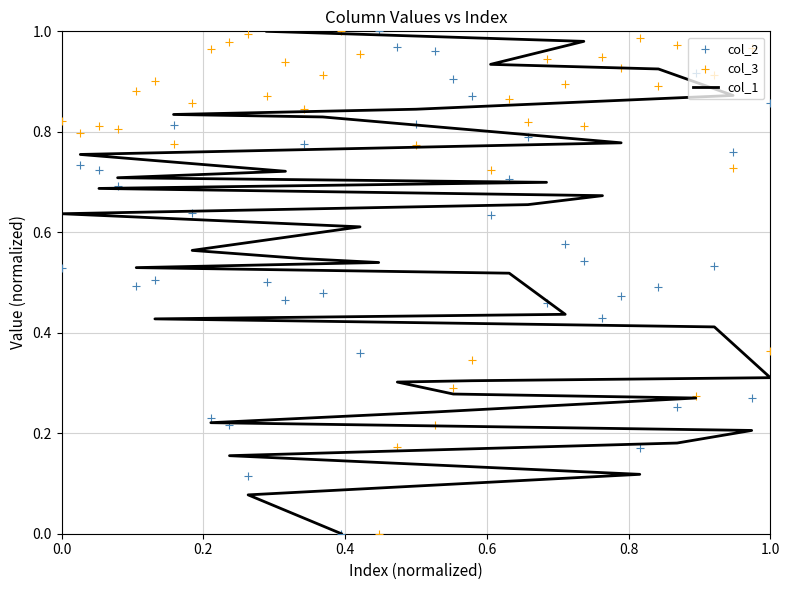

At which category is the sum across all series the highest?

1.0